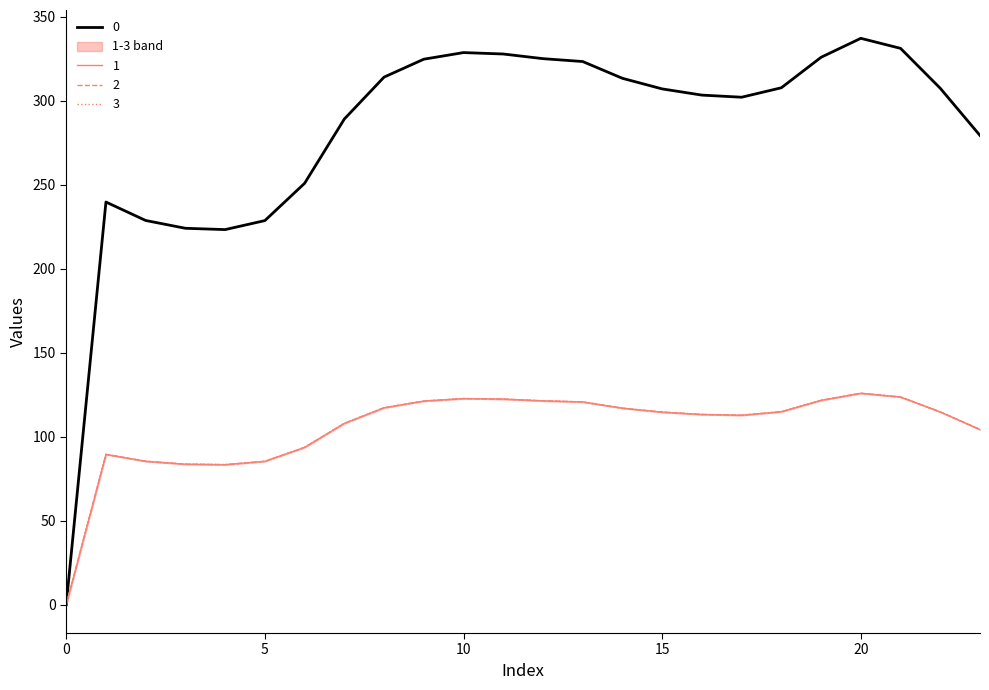

Reading left to right, list all the values displayed in this chart.

0: 0.0	239.7	228.7	224.1	223.3	228.7	250.9	289.1	314.1	324.7	328.7	327.8	325.1	323.3	313.4	307.1	303.4	302.1	307.7	325.9	337.2	331.2	307.4	279.3
1: 0.0	89.5	85.4	83.7	83.4	85.4	93.7	107.9	117.3	121.2	122.7	122.4	121.4	120.7	117.0	114.6	113.3	112.8	114.9	121.7	125.9	123.6	114.8	104.3
2: 0.0	89.5	85.4	83.7	83.4	85.4	93.7	107.9	117.3	121.2	122.7	122.4	121.4	120.7	117.0	114.6	113.3	112.8	114.9	121.7	125.9	123.6	114.8	104.3
3: 0.0	89.5	85.4	83.7	83.4	85.4	93.7	107.9	117.3	121.2	122.7	122.4	121.4	120.7	117.0	114.6	113.3	112.8	114.9	121.7	125.9	123.6	114.8	104.3